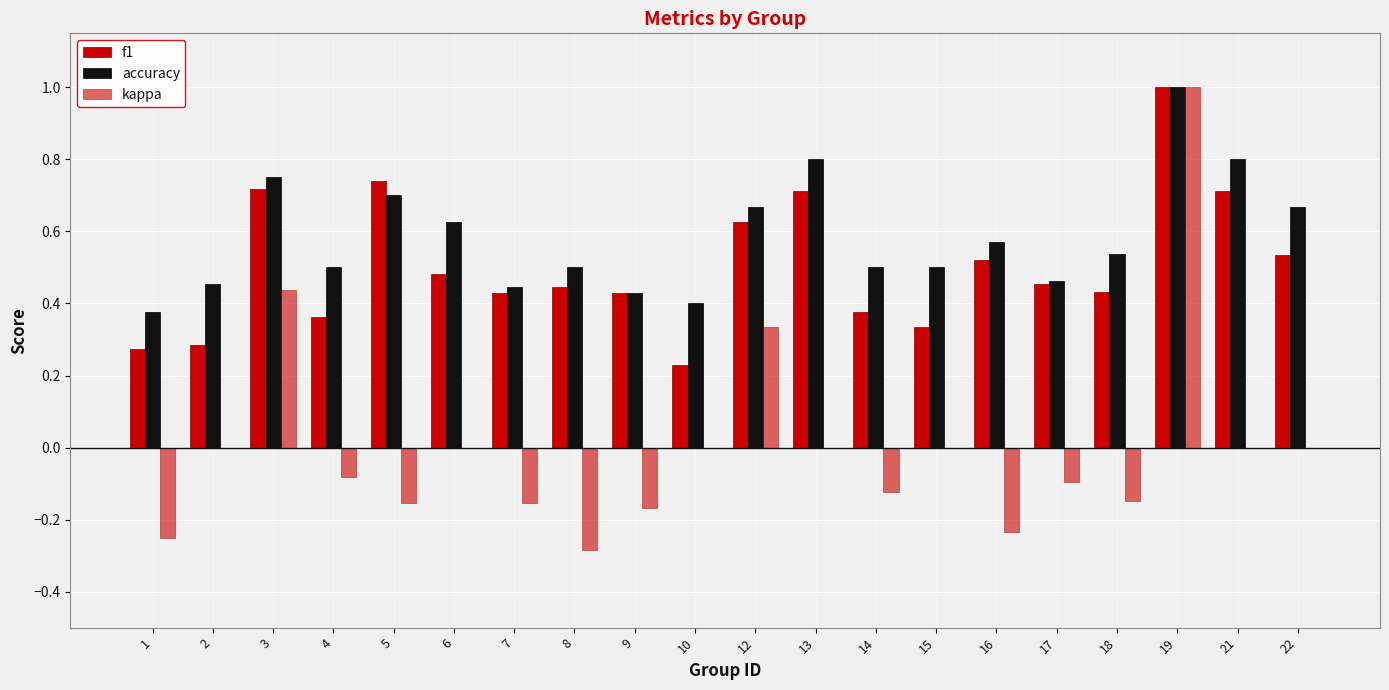

At which label does accuracy reach its peak?

19